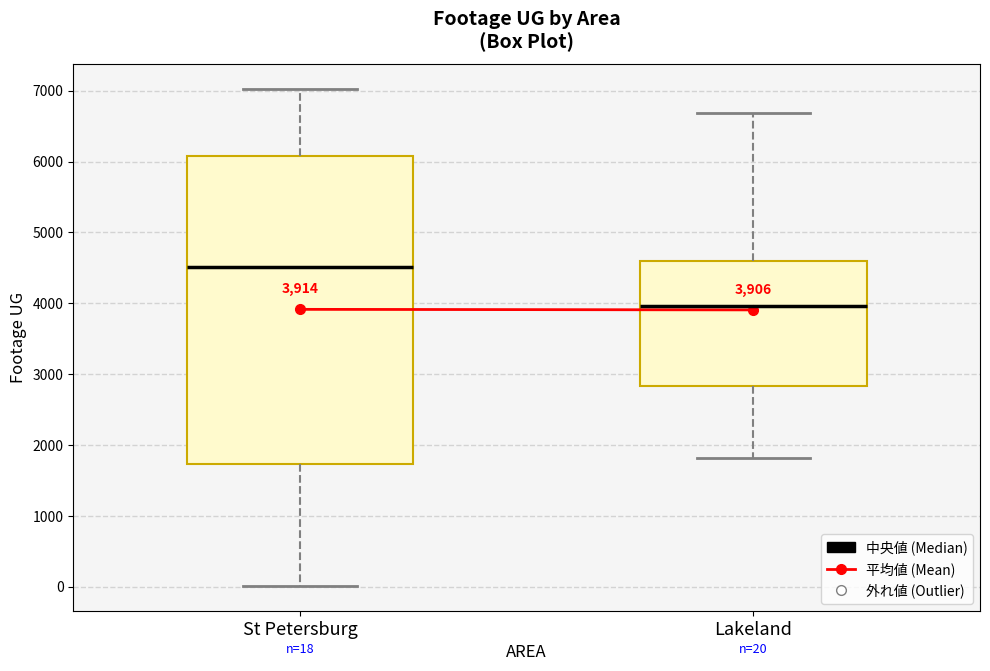

Which box's median line is the highest?

St Petersburg